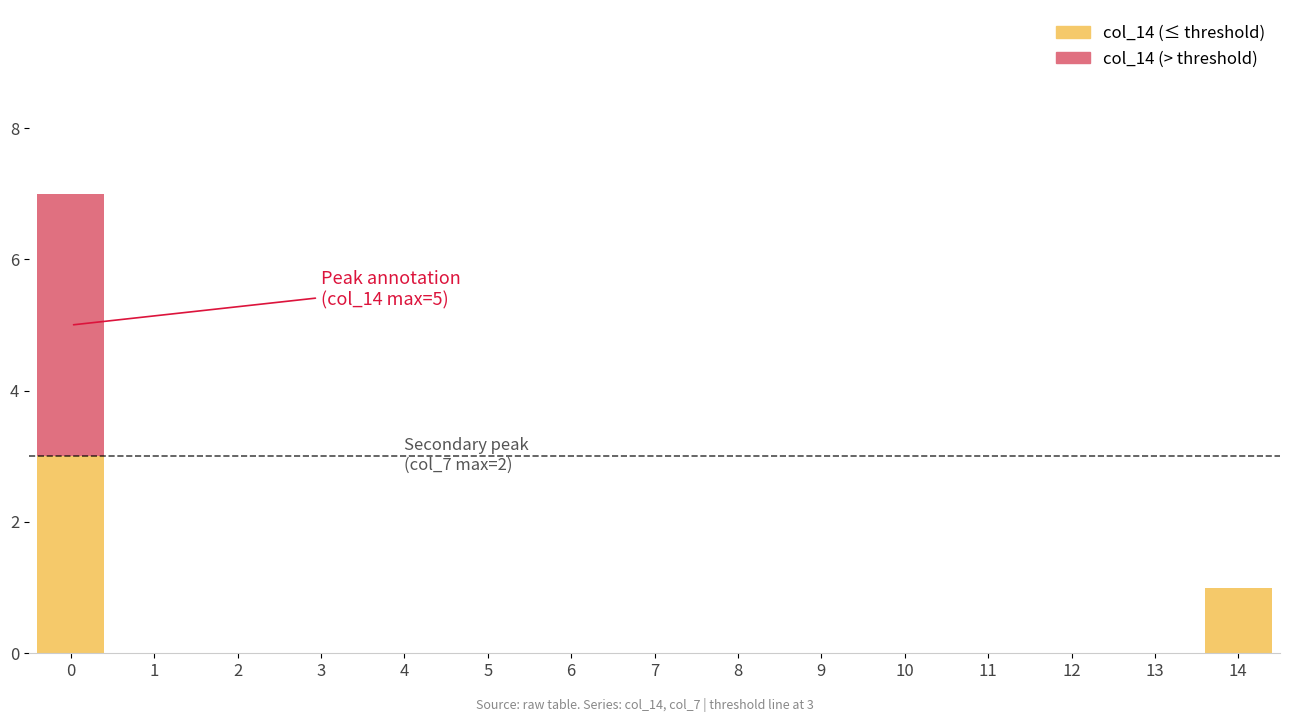

Are the bars grouped side by side (vs. stacked)?

No